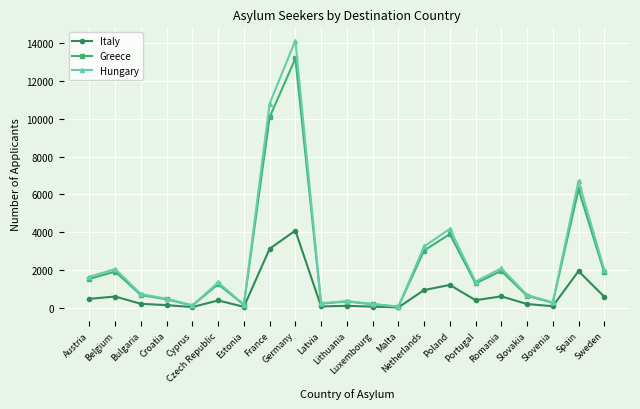

Which series has the widest spread of values?

Hungary